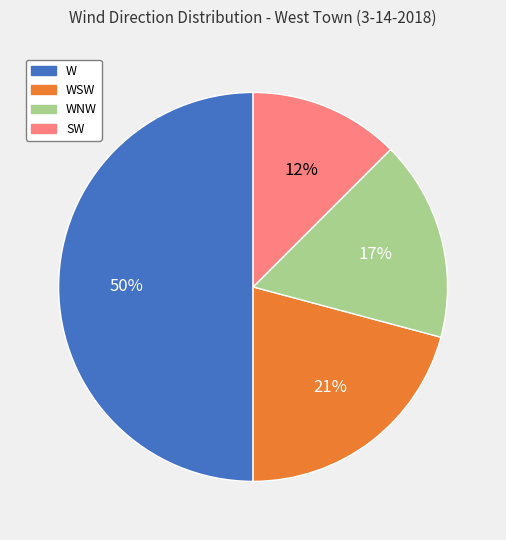

To the nearest percent, what percentage of the pie is WNW?

17%